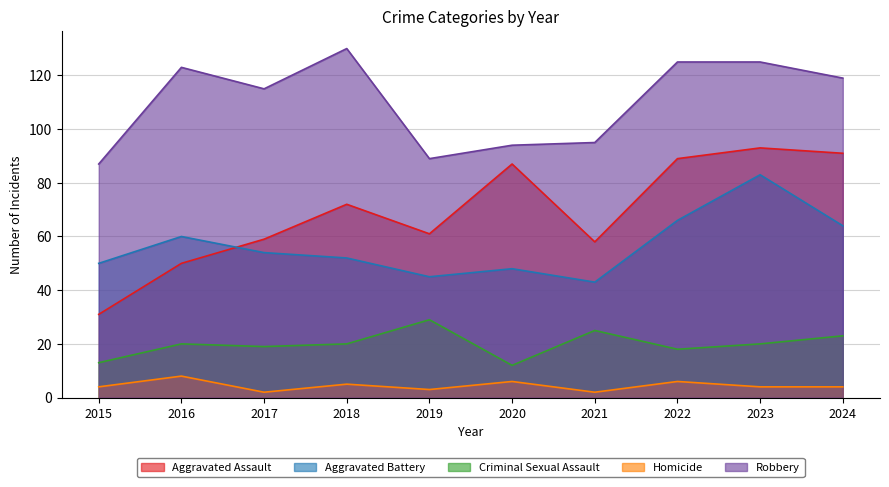

How many series are shown in this chart?

5